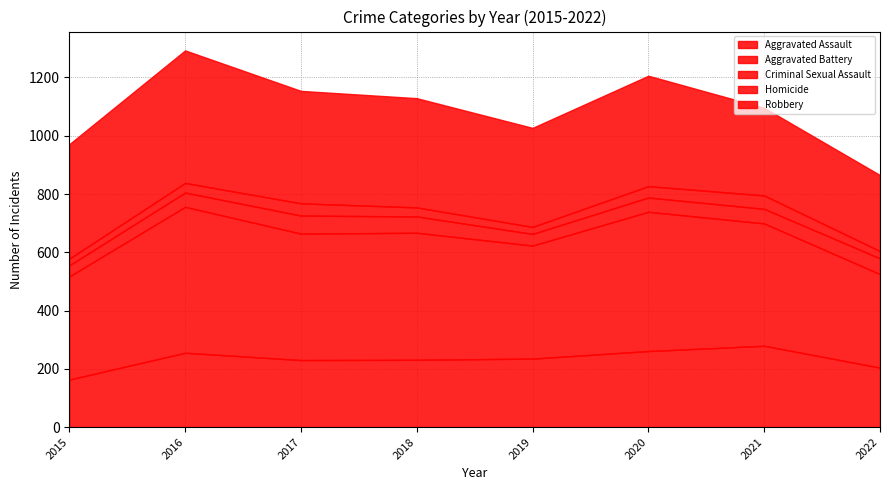

What is the maximum value shown in the chart?

501